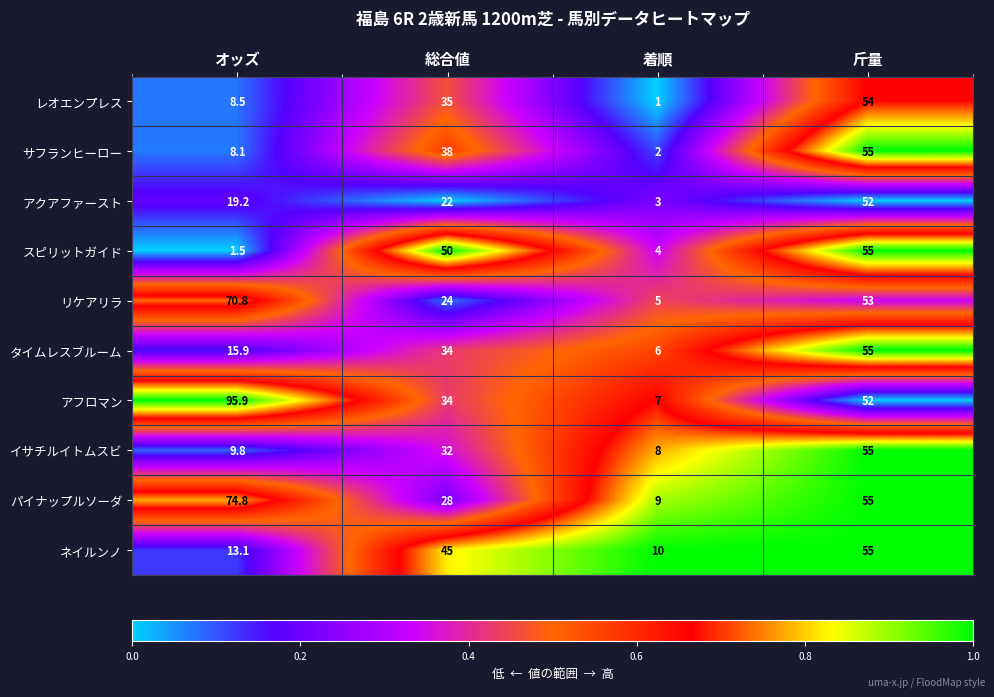

What is the sum of the アクアファースト values at 総合値 and 斤量?

74.0